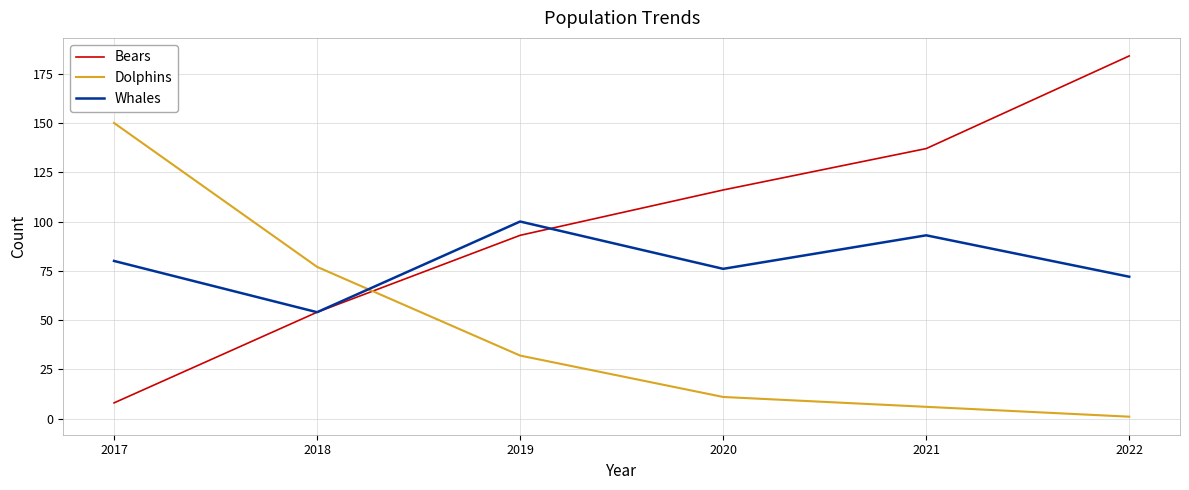

Which series has the largest range (max minus min)?

Bears